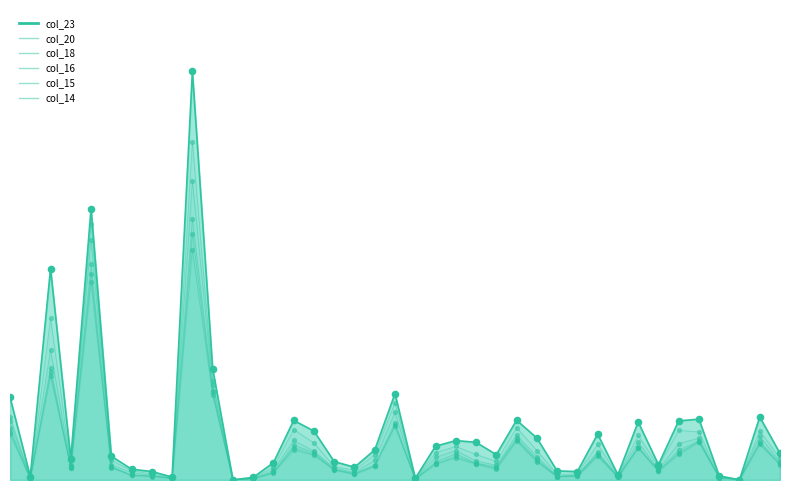

What are all the series names shown in the legend?

col_23, col_20, col_14, col_15, col_18, col_16